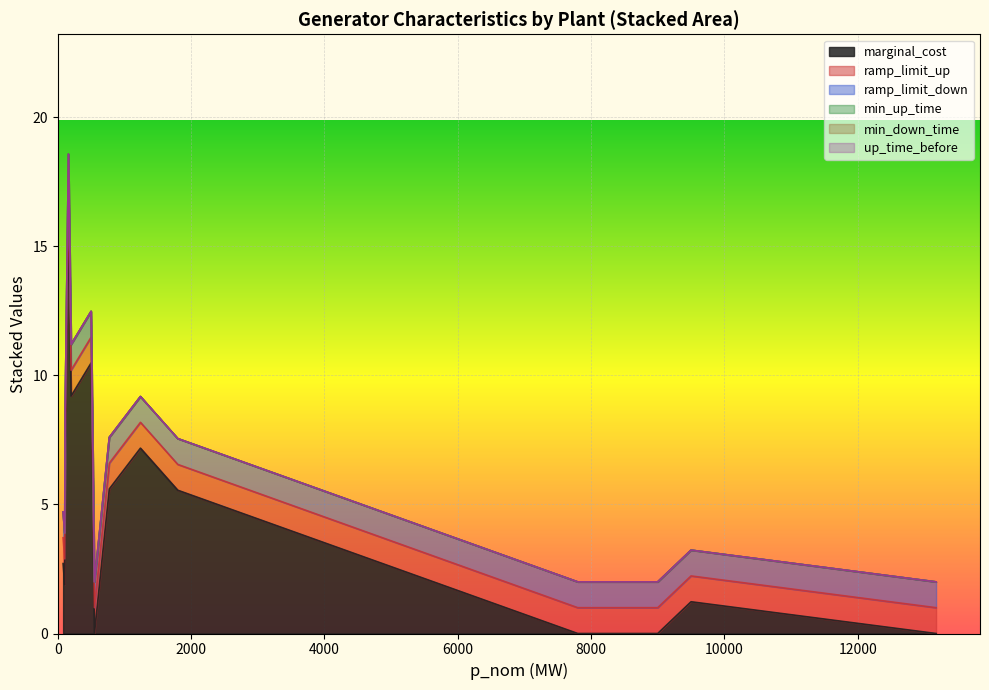

What is the total value across all series at Oil Denmark?

18.6